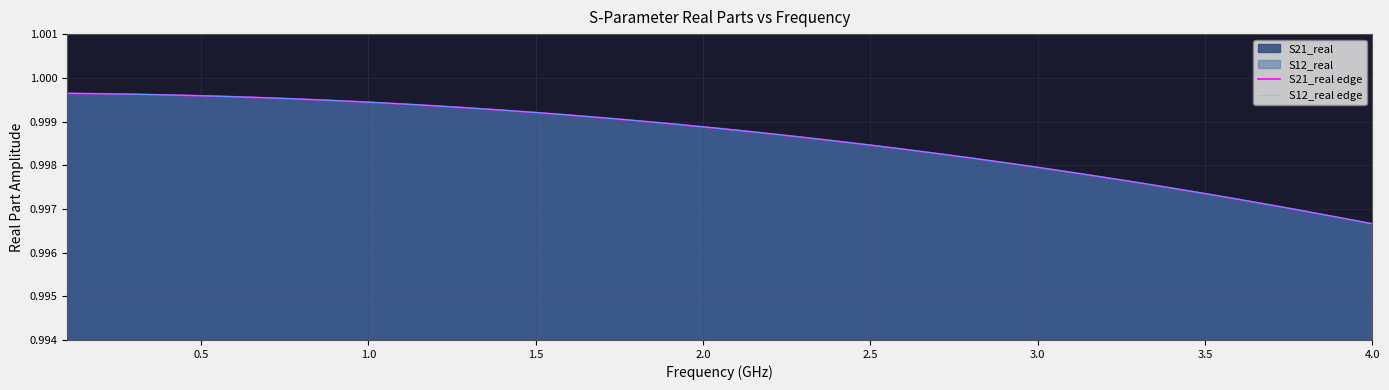

Is the value of S21_real edge at 20 greater than the value of S12_real edge at 3.0?

No